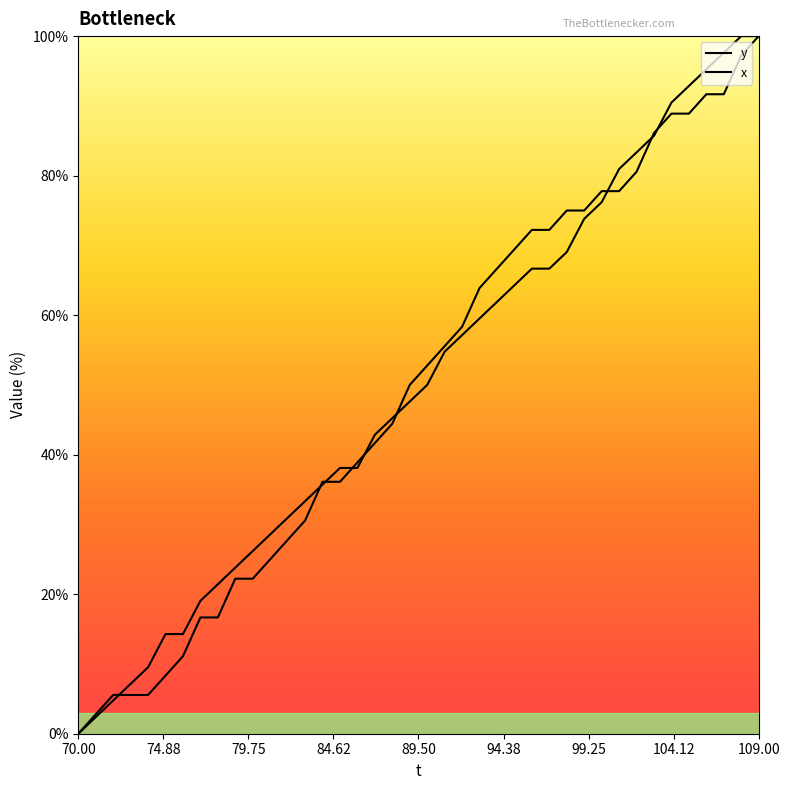

What is the value of the x point at the 2nd from the left?

2.4